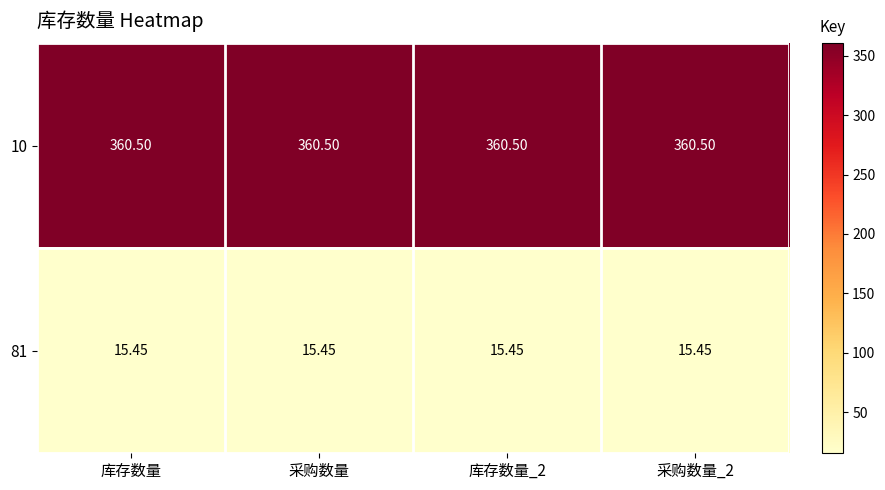

At how many categories does at least one series exceed 181?

4